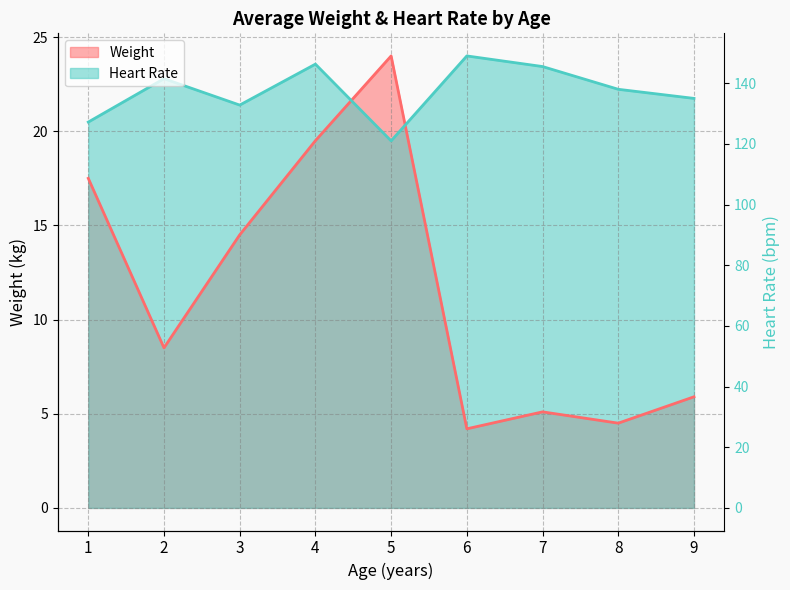

What is the value of the Weight point at the 4th from the left?

19.5